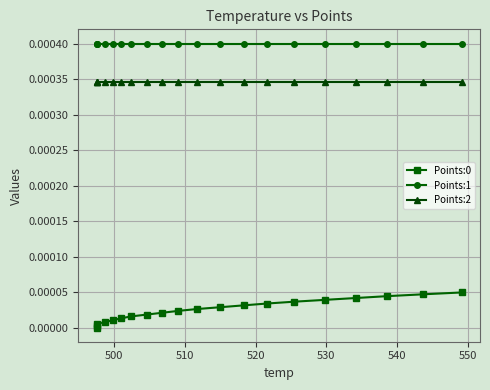

Which series has the largest total across all categories?

Points:1